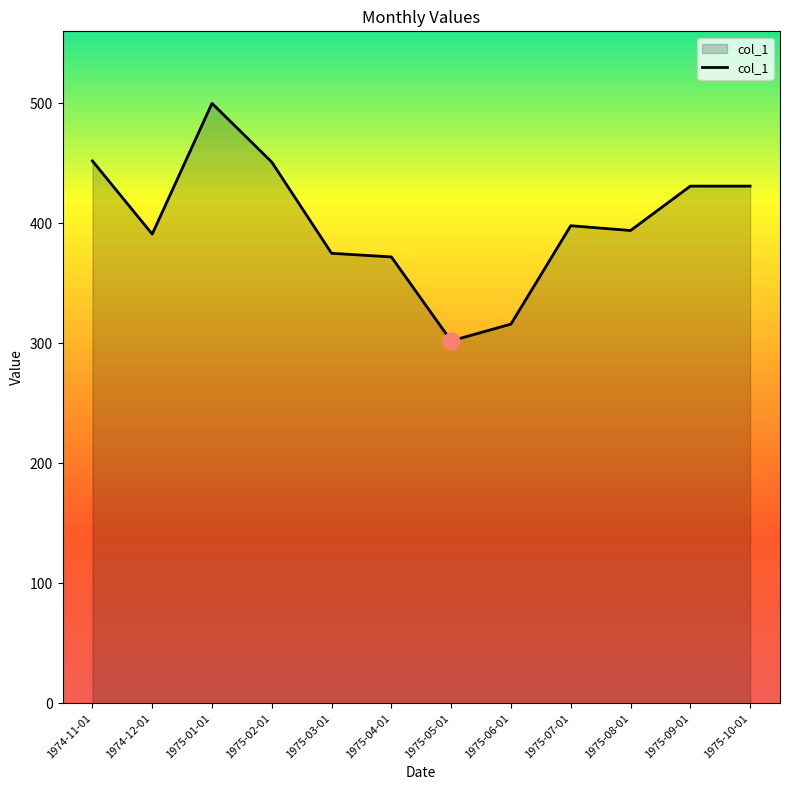

The value at 1975-06-01 is 316. True or false?

True